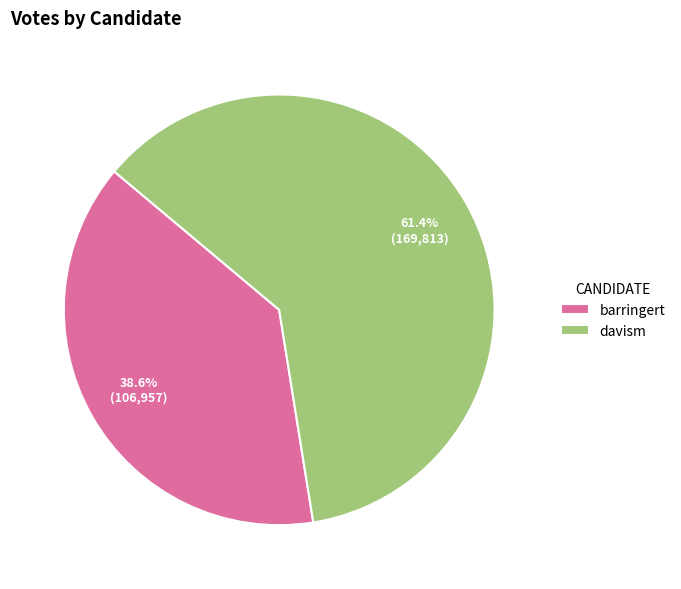

Combined, do davism and barringert account for over 50%?

Yes